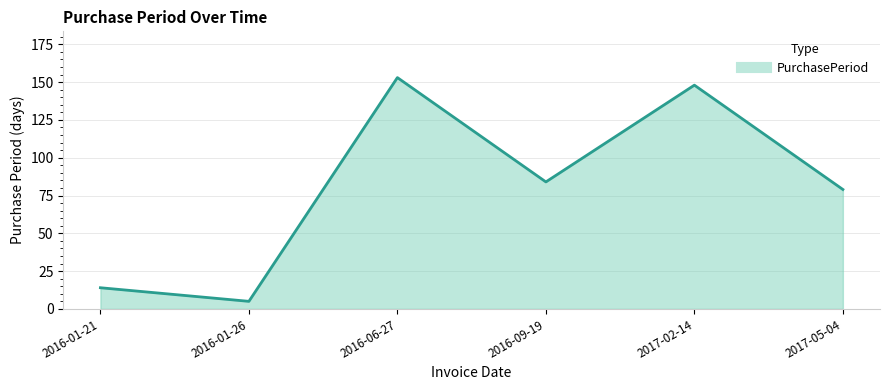

Reading left to right, extract all data points from this chart.

14	5	153	84	148	79